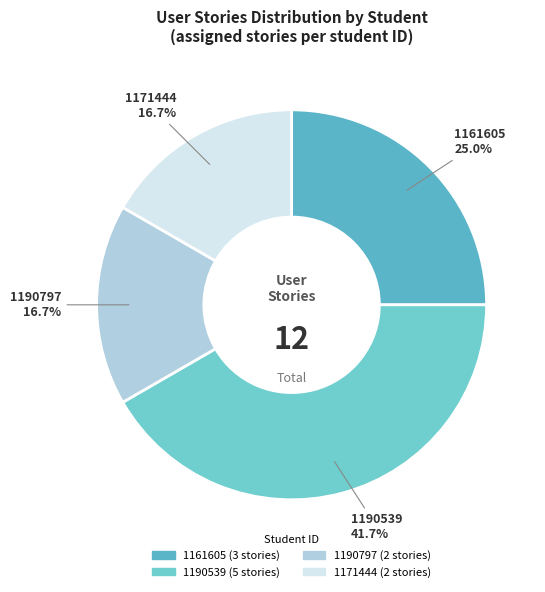

What is the largest slice in the pie chart?

1190539